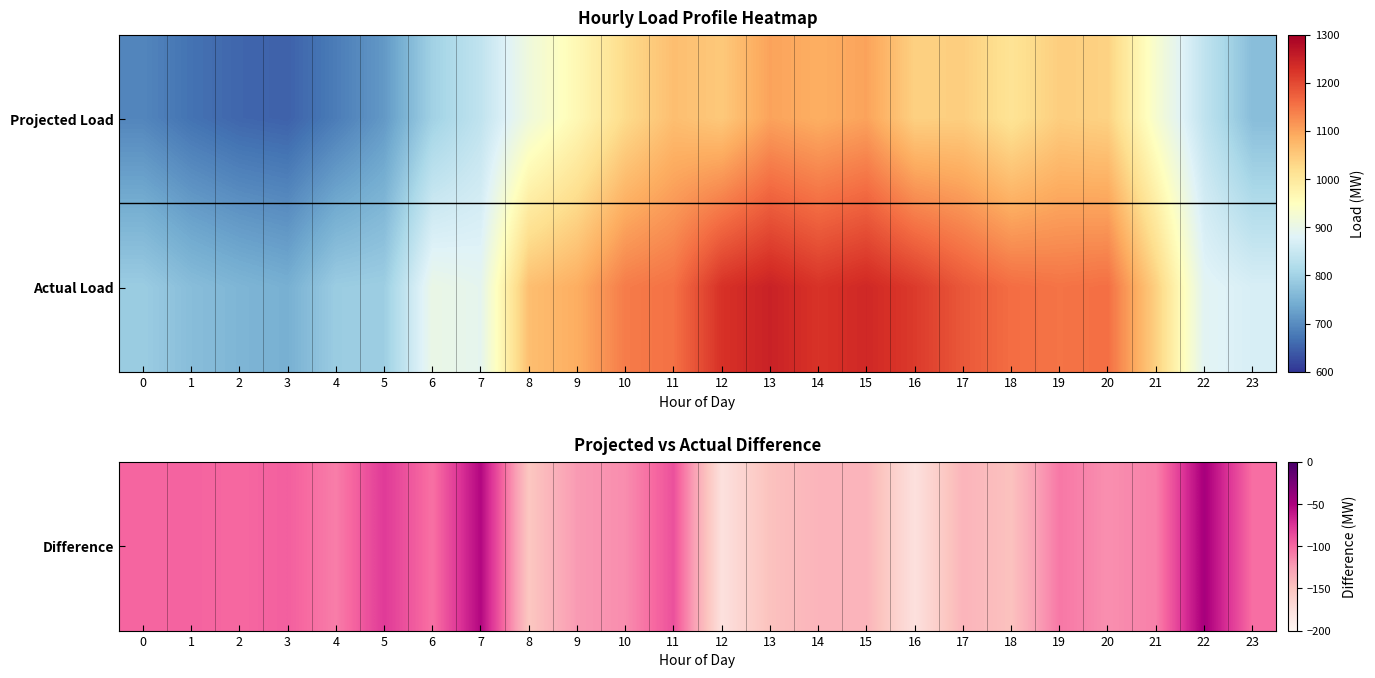

What is the difference between the highest and lowest values at 22?

933